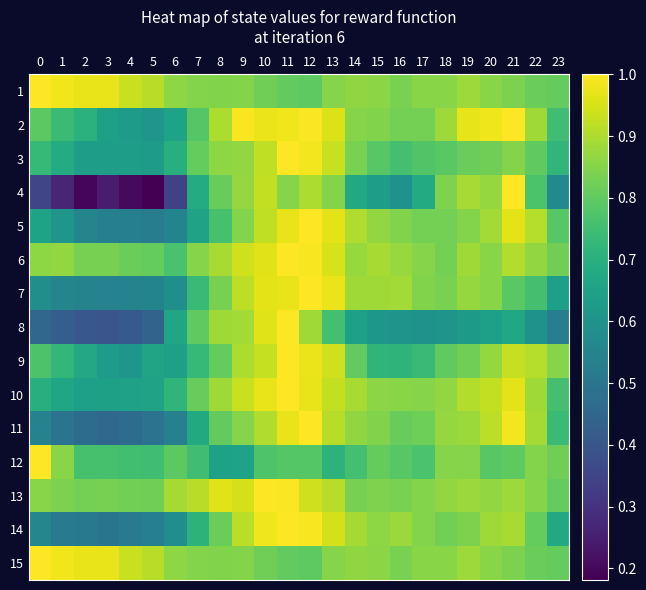

Reading left to right, transcribe all the data shown in this chart.

1: 0=1.0	1=1.0	2=1.0	3=1.0	4=0.9	5=0.9	6=0.9	7=0.8	8=0.8	9=0.8	10=0.8	11=0.8	12=0.8	13=0.9	14=0.9	15=0.9	16=0.8	17=0.9	18=0.9	19=0.9	20=0.9	21=0.8	22=0.8	23=0.8
2: 0=0.8	1=0.7	2=0.7	3=0.6	4=0.6	5=0.6	6=0.7	7=0.8	8=0.9	9=1.0	10=1.0	11=1.0	12=1.0	13=1.0	14=0.9	15=0.8	16=0.8	17=0.8	18=0.9	19=1.0	20=1.0	21=1.0	22=0.9	23=0.7
3: 0=0.7	1=0.7	2=0.6	3=0.6	4=0.6	5=0.6	6=0.7	7=0.8	8=0.9	9=0.9	10=0.9	11=1.0	12=1.0	13=0.9	14=0.8	15=0.8	16=0.8	17=0.8	18=0.8	19=0.8	20=0.8	21=0.8	22=0.8	23=0.7
4: 0=0.4	1=0.3	2=0.2	3=0.2	4=0.2	5=0.2	6=0.3	7=0.7	8=0.8	9=0.9	10=0.9	11=0.9	12=0.9	13=0.8	14=0.7	15=0.6	16=0.6	17=0.7	18=0.8	19=0.9	20=0.9	21=1.0	22=0.8	23=0.6
5: 0=0.7	1=0.6	2=0.6	3=0.5	4=0.5	5=0.5	6=0.6	7=0.7	8=0.8	9=0.8	10=0.9	11=1.0	12=1.0	13=1.0	14=0.9	15=0.9	16=0.8	17=0.8	18=0.8	19=0.8	20=0.9	21=1.0	22=0.9	23=0.8
6: 0=0.9	1=0.9	2=0.8	3=0.8	4=0.8	5=0.8	6=0.8	7=0.9	8=0.9	9=0.9	10=1.0	11=1.0	12=1.0	13=1.0	14=0.9	15=0.9	16=0.9	17=0.8	18=0.8	19=0.9	20=0.9	21=0.9	22=0.9	23=0.8
7: 0=0.6	1=0.6	2=0.5	3=0.5	4=0.5	5=0.6	6=0.6	7=0.7	8=0.8	9=0.9	10=1.0	11=1.0	12=1.0	13=1.0	14=0.9	15=0.9	16=0.9	17=0.8	18=0.8	19=0.9	20=0.9	21=0.8	22=0.8	23=0.6
8: 0=0.5	1=0.4	2=0.4	3=0.4	4=0.4	5=0.4	6=0.7	7=0.8	8=0.9	9=0.9	10=1.0	11=1.0	12=0.9	13=0.8	14=0.6	15=0.6	16=0.6	17=0.6	18=0.6	19=0.6	20=0.6	21=0.7	22=0.6	23=0.5
9: 0=0.8	1=0.7	2=0.7	3=0.6	4=0.6	5=0.7	6=0.6	7=0.7	8=0.8	9=0.9	10=0.9	11=1.0	12=1.0	13=0.9	14=0.8	15=0.7	16=0.7	17=0.7	18=0.8	19=0.8	20=0.9	21=0.9	22=0.9	23=0.9
10: 0=0.7	1=0.7	2=0.6	3=0.6	4=0.6	5=0.7	6=0.7	7=0.8	8=0.9	9=0.9	10=1.0	11=1.0	12=1.0	13=0.9	14=0.9	15=0.9	16=0.9	17=0.9	18=0.9	19=0.9	20=0.9	21=1.0	22=0.9	23=0.8
11: 0=0.5	1=0.5	2=0.5	3=0.5	4=0.5	5=0.5	6=0.5	7=0.7	8=0.8	9=0.9	10=0.9	11=1.0	12=1.0	13=0.9	14=0.9	15=0.8	16=0.8	17=0.8	18=0.9	19=0.9	20=0.9	21=1.0	22=0.9	23=0.7
12: 0=1.0	1=0.9	2=0.8	3=0.8	4=0.8	5=0.7	6=0.8	7=0.7	8=0.7	9=0.7	10=0.8	11=0.8	12=0.8	13=0.7	14=0.8	15=0.8	16=0.8	17=0.8	18=0.9	19=0.9	20=0.8	21=0.8	22=0.8	23=0.8
13: 0=0.9	1=0.8	2=0.8	3=0.8	4=0.8	5=0.8	6=0.9	7=0.9	8=1.0	9=0.9	10=1.0	11=1.0	12=0.9	13=0.9	14=0.8	15=0.8	16=0.8	17=0.8	18=0.9	19=0.9	20=0.9	21=0.9	22=0.8	23=0.8
14: 0=0.6	1=0.5	2=0.5	3=0.5	4=0.5	5=0.5	6=0.6	7=0.7	8=0.8	9=0.9	10=1.0	11=1.0	12=1.0	13=0.9	14=0.9	15=0.9	16=0.9	17=0.8	18=0.8	19=0.8	20=0.9	21=0.9	22=0.8	23=0.7
15: 0=1.0	1=1.0	2=1.0	3=1.0	4=0.9	5=0.9	6=0.9	7=0.8	8=0.8	9=0.8	10=0.8	11=0.8	12=0.8	13=0.9	14=0.9	15=0.9	16=0.8	17=0.9	18=0.9	19=0.9	20=0.9	21=0.8	22=0.8	23=0.8